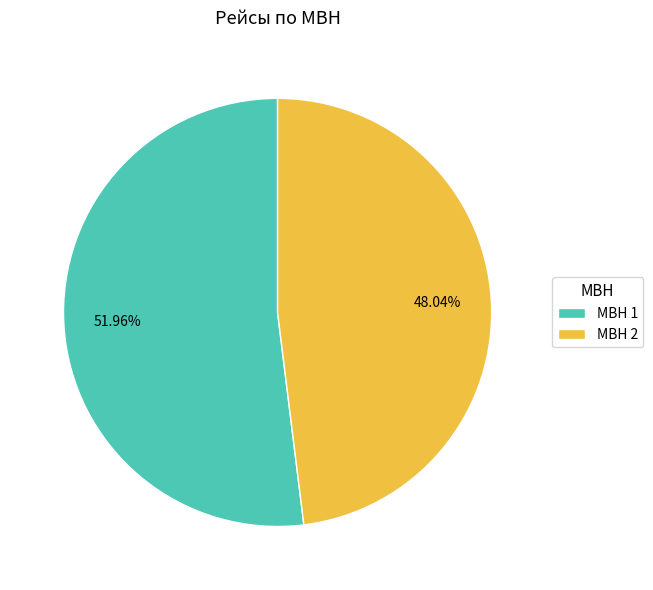

Rank the categories by value from highest to lowest.

МВН 1, МВН 2